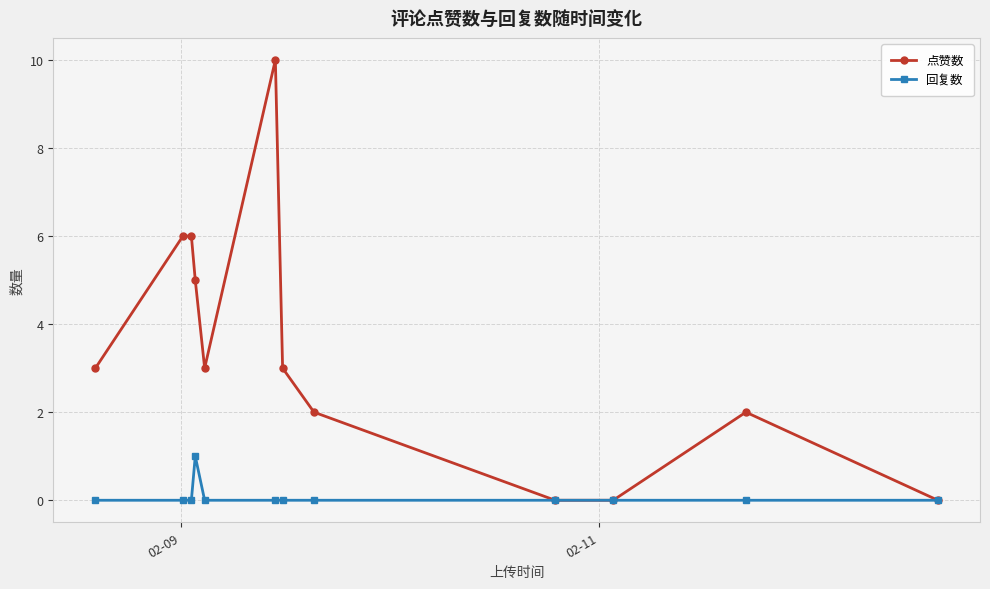

Which series has the largest range (max minus min)?

点赞数